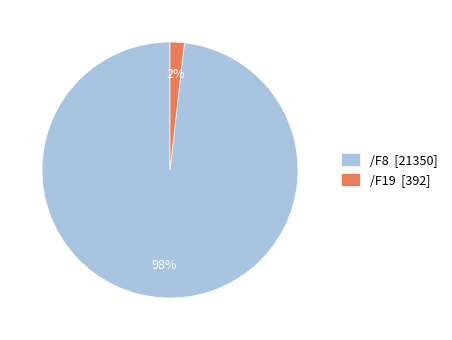

Is the sum of /F19 [392] and /F8 [21350] greater than half?

Yes